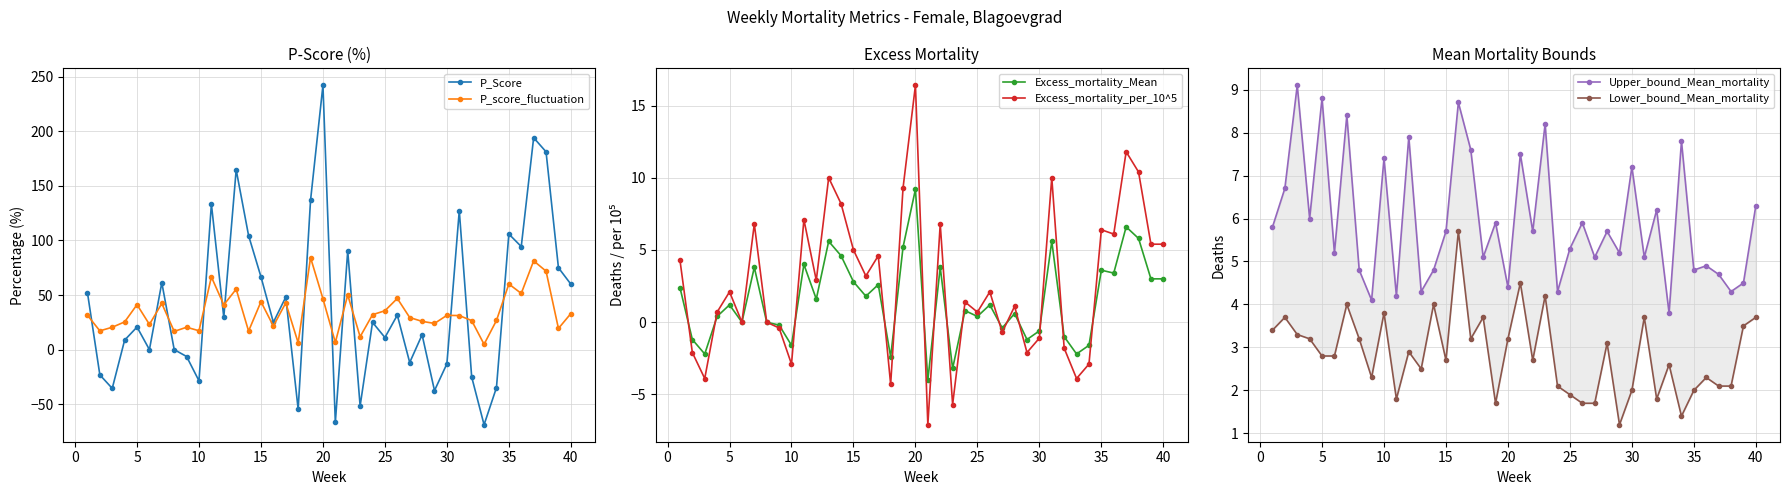

The P_Score series shows 60.6 at 18. True or false?

False